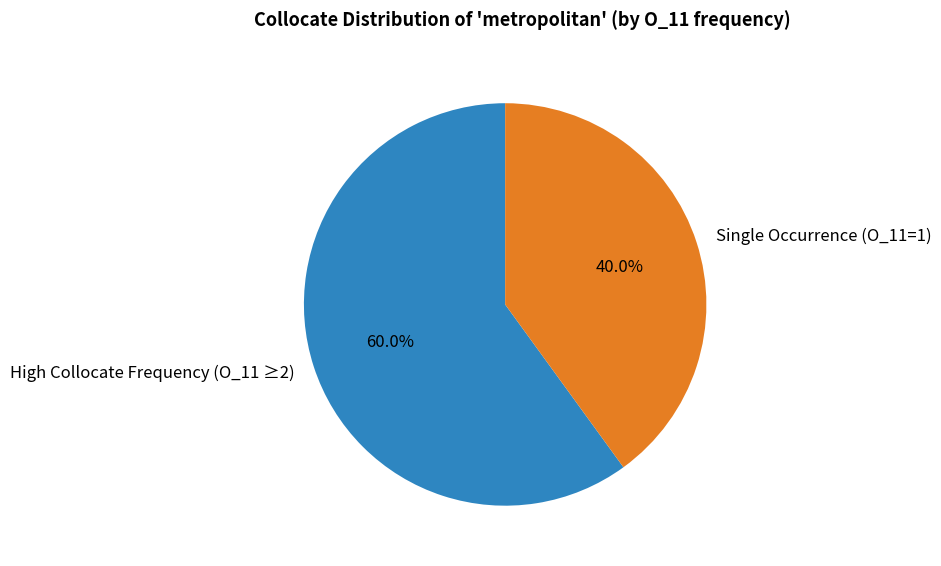

Approximately how many times larger is the value at Single Occurrence (O_11=1) compared to High Collocate Frequency (O_11 ≥2)?

0.7